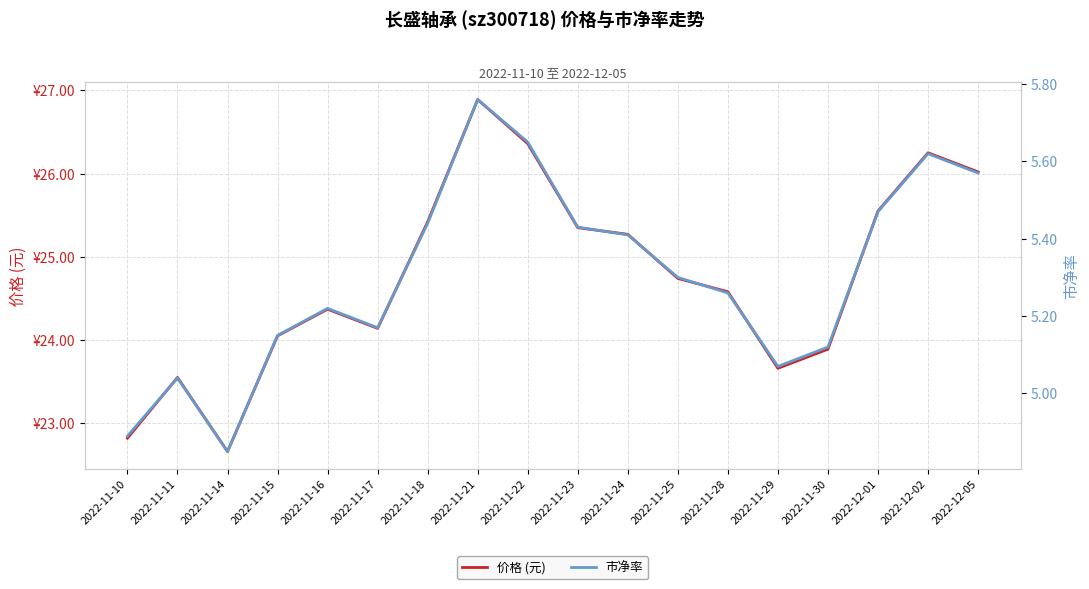

What is the total value across all series at 2022-12-05?

31.6